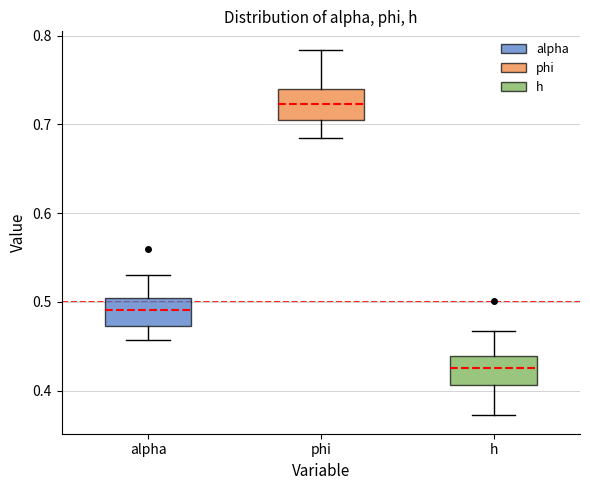

Reading left to right, read every box against the y-axis: the position of its median line, the range the box covers, and the ends of its whiskers. The values are not printed on the chart, so give them approximately, as read against the axis.

alpha: median 0.49, box 0.47 to 0.50, whiskers 0.46 to 0.53
phi: median 0.72, box 0.70 to 0.74, whiskers 0.68 to 0.78
h: median 0.43, box 0.41 to 0.44, whiskers 0.37 to 0.47